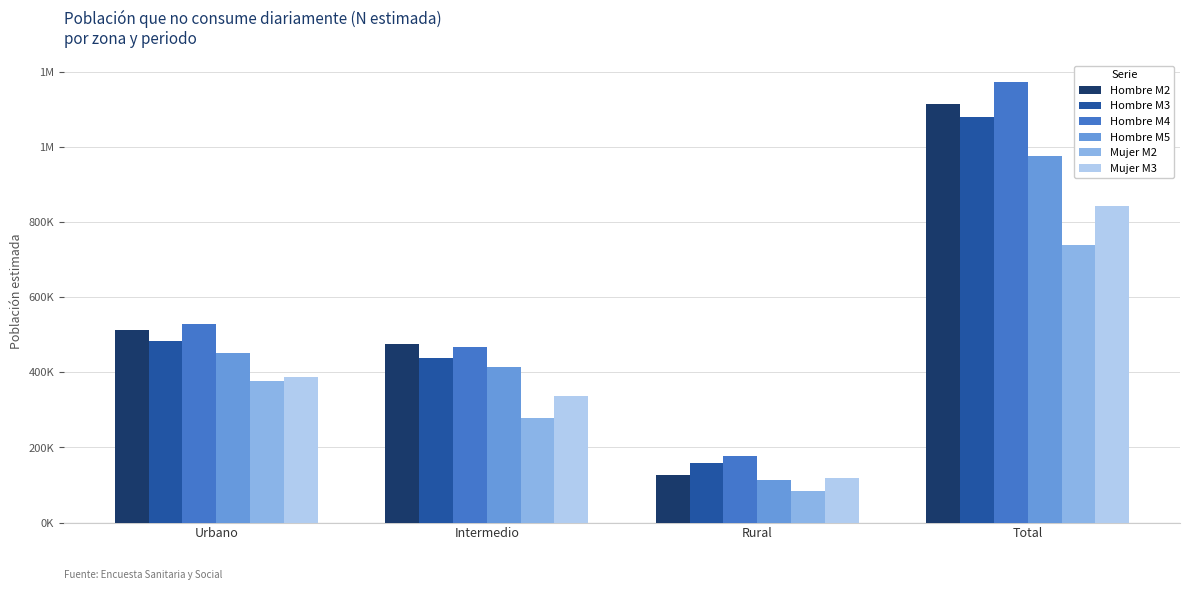

At which category does the chart reach its minimum across all series?

Rural